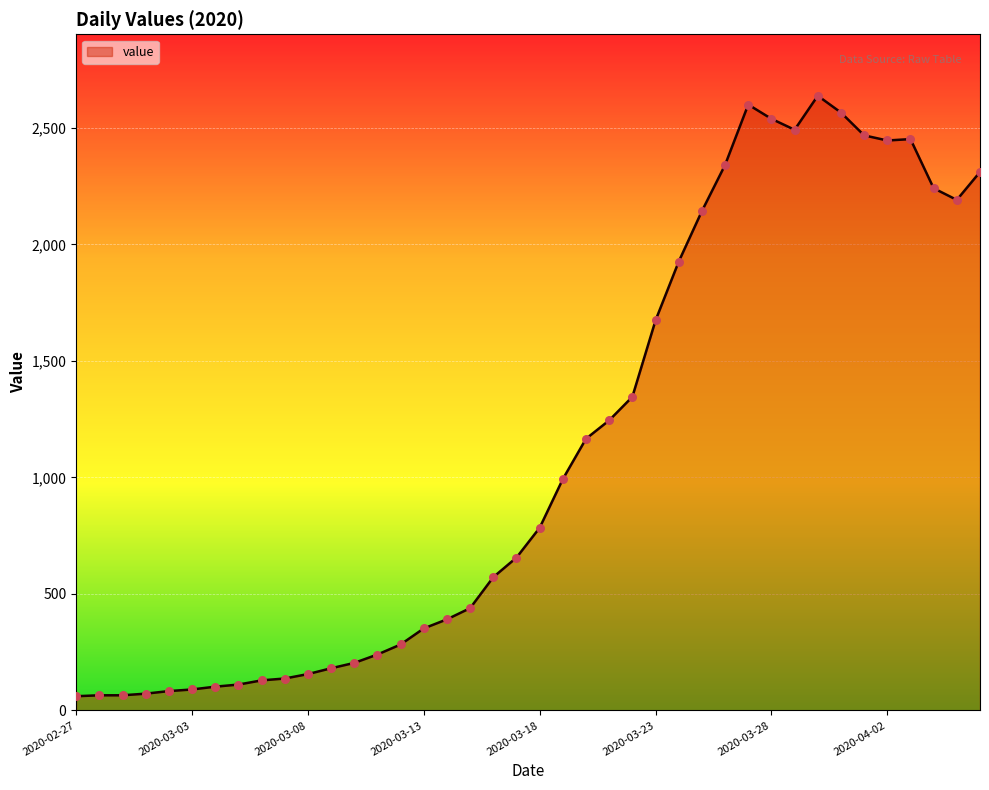

What is the difference between the maximum and minimum values?

2577